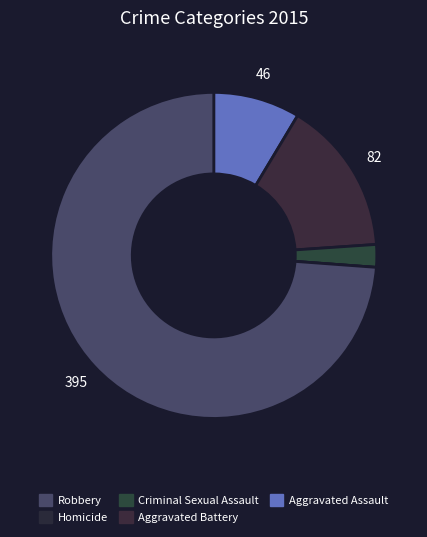

How many segments does this pie chart have?

5